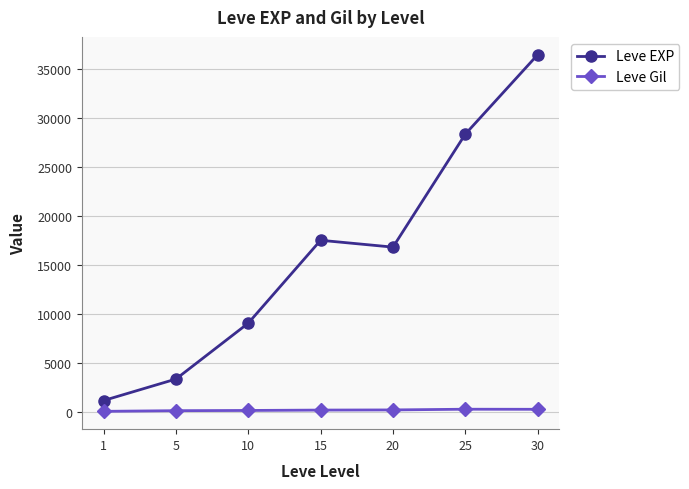

What is the difference between the Leve EXP values at 10 and 20?

7758.3